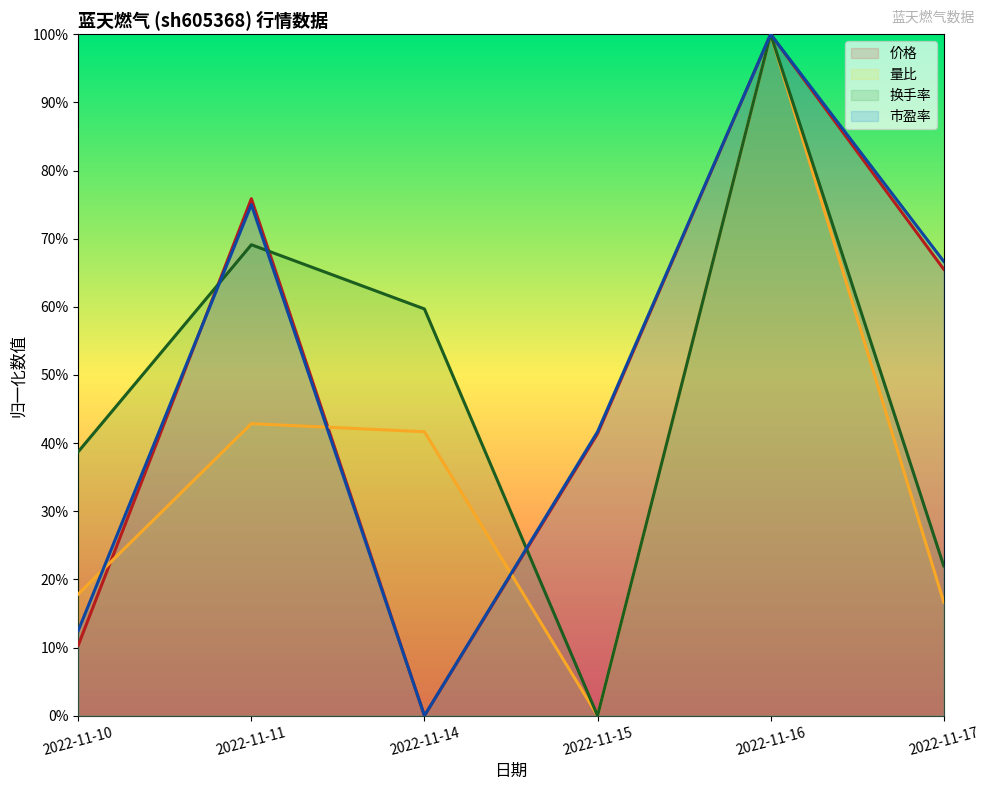

Reading left to right, extract all data points from this chart.

价格: 2022-11-10=0.1	2022-11-11=0.8	2022-11-14=0.0	2022-11-15=0.4	2022-11-16=1.0	2022-11-17=0.7
量比: 2022-11-10=0.2	2022-11-11=0.4	2022-11-14=0.4	2022-11-15=0.0	2022-11-16=1.0	2022-11-17=0.2
换手率: 2022-11-10=0.4	2022-11-11=0.7	2022-11-14=0.6	2022-11-15=0.0	2022-11-16=1.0	2022-11-17=0.2
市盈率: 2022-11-10=0.1	2022-11-11=0.7	2022-11-14=0.0	2022-11-15=0.4	2022-11-16=1.0	2022-11-17=0.7